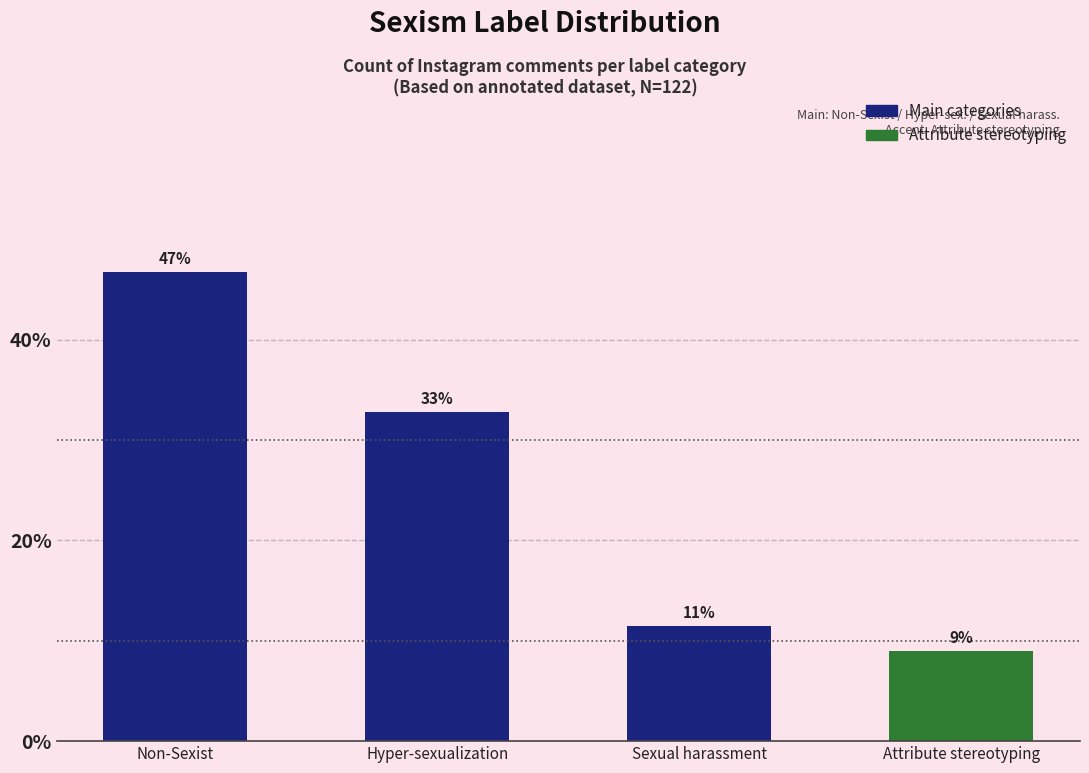

True or false: the data shows 80.9 at Non-Sexist.

False